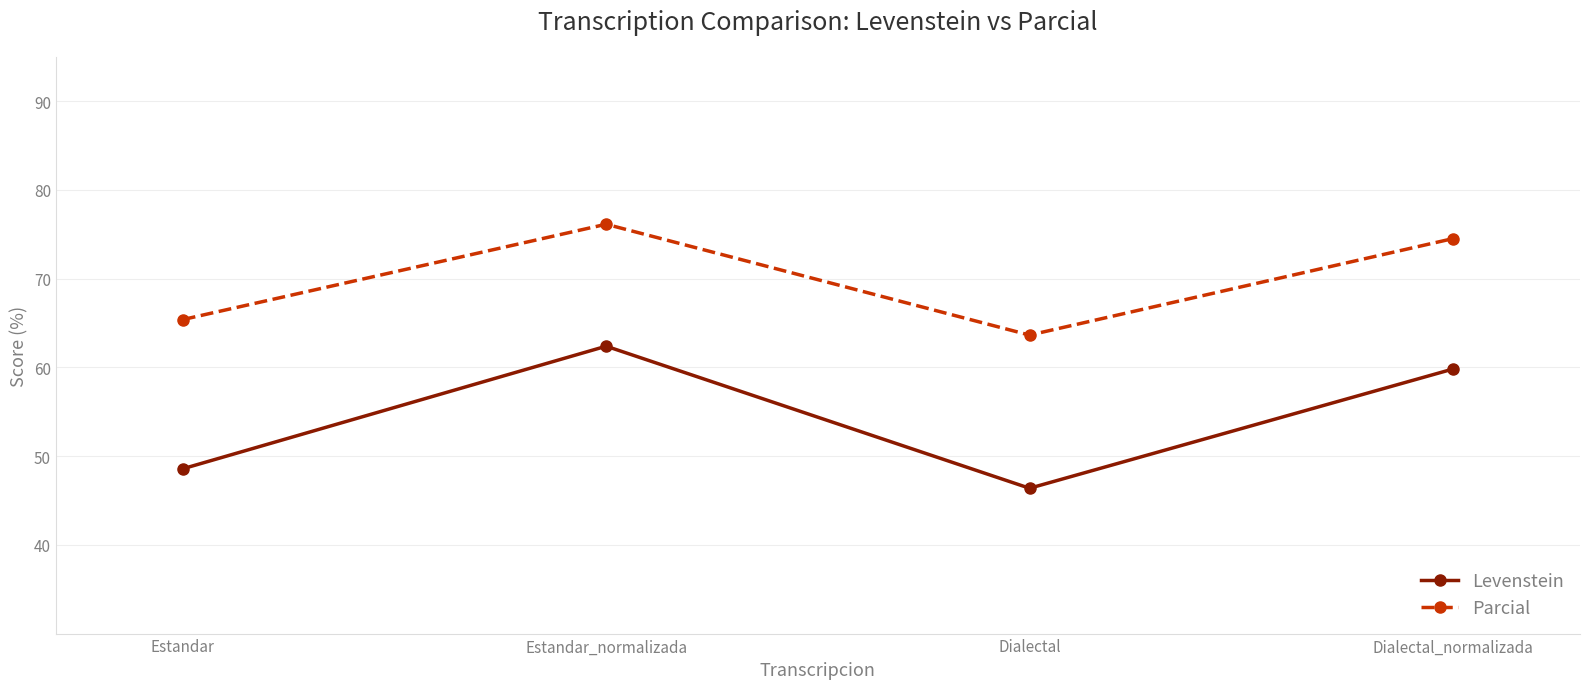

What is the difference between the maximum and second lowest values in the Parcial series?

10.7